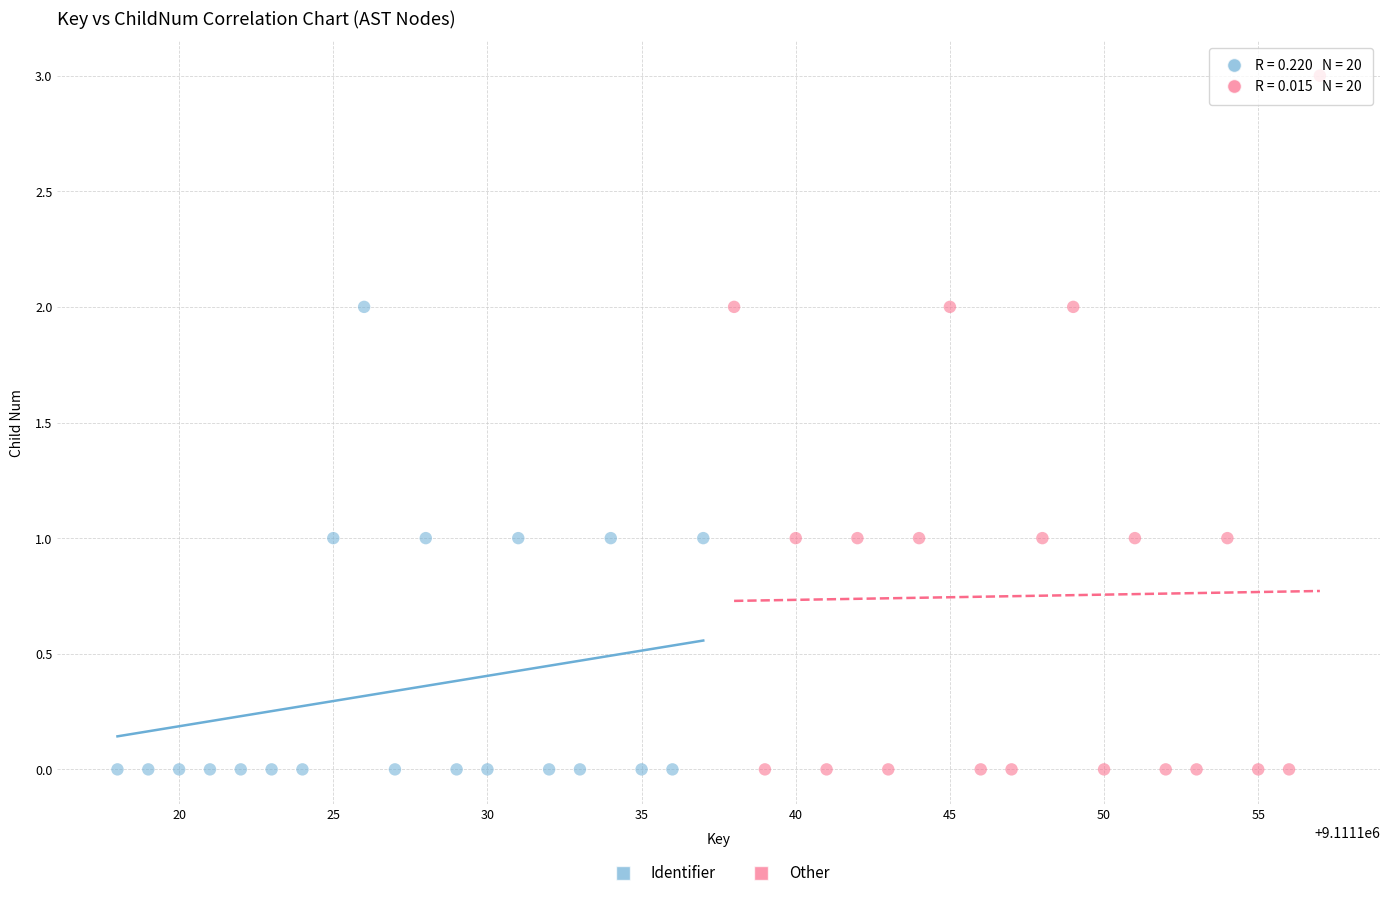

Which series contains the highest Y value?

Other